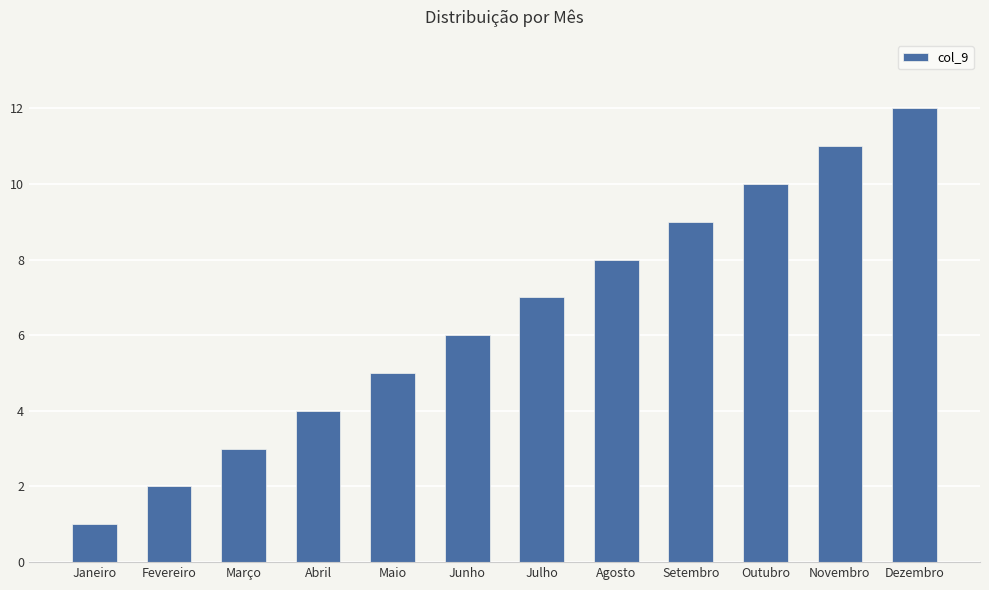

What is the change in value from Janeiro to Fevereiro?

+1